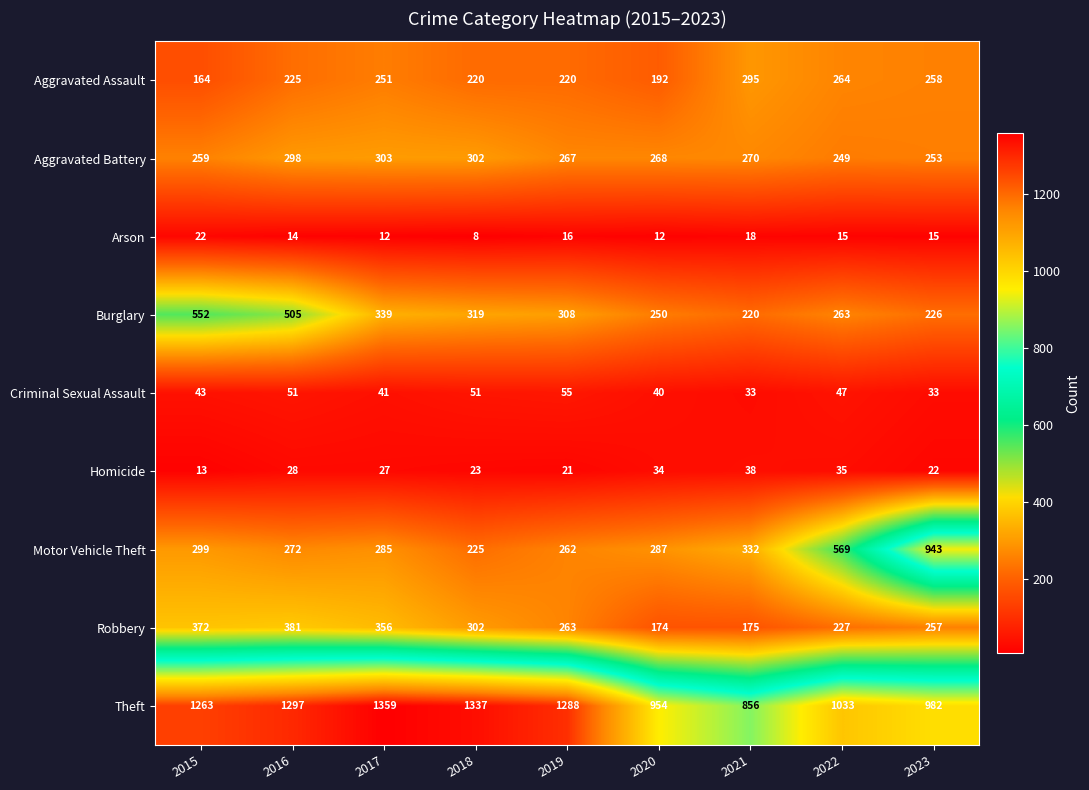

Count the number of data series in this chart.

9